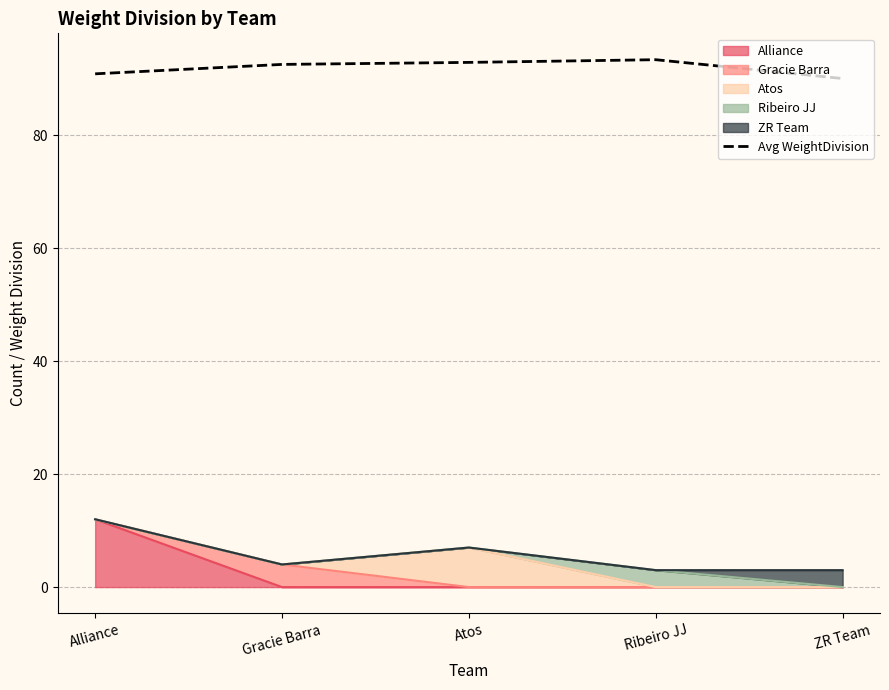

What is the greatest value displayed?

93.3